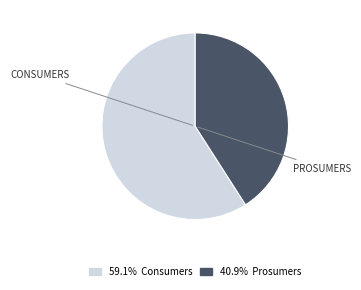

Does any single category account for the majority?

Yes